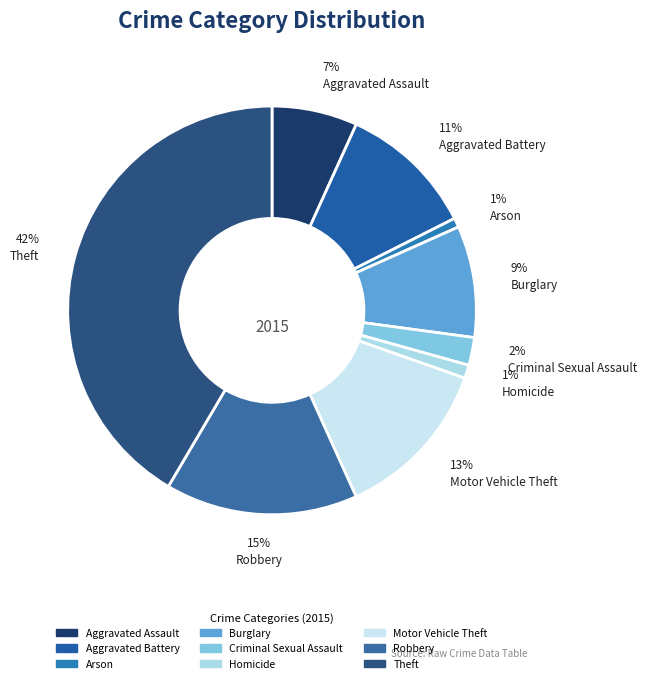

Is there any slice that represents more than half of the pie?

No